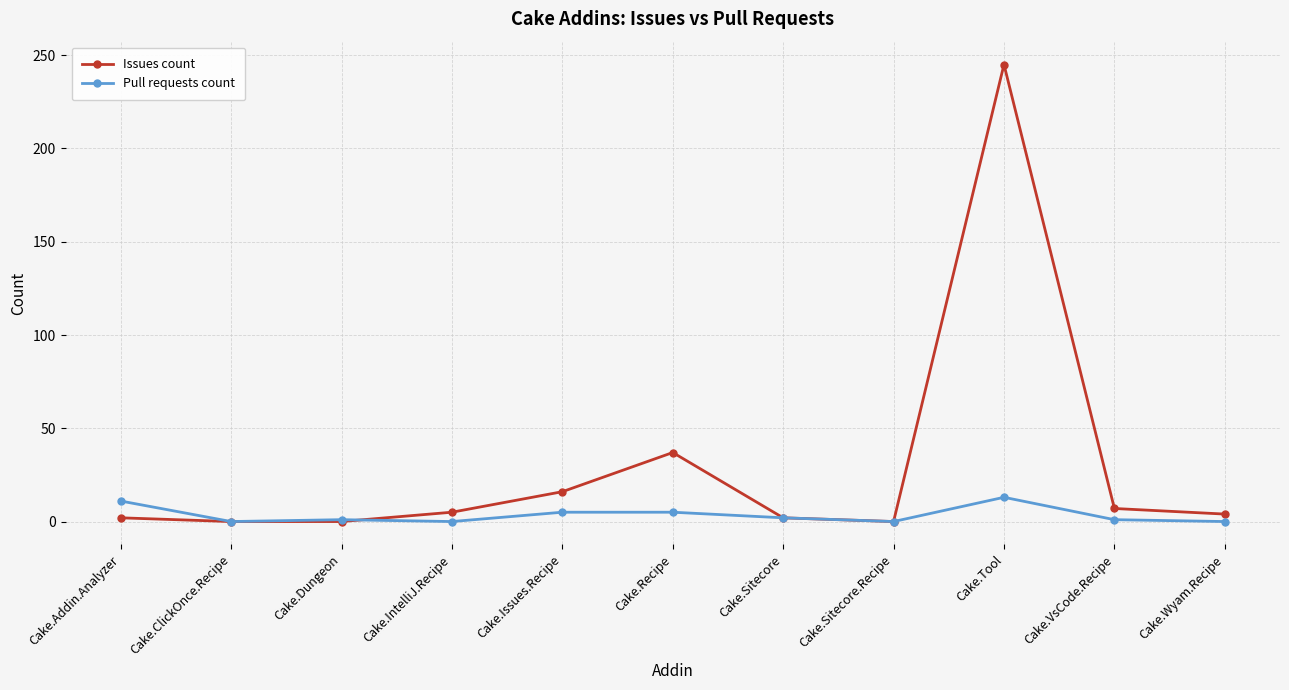

True or false: Issues count has more than 0 points higher than both neighbors.

True